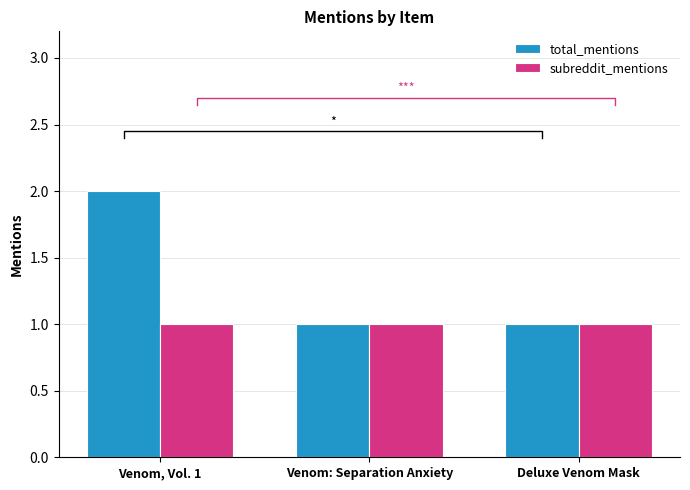

What value does the total_mentions series have at Venom: Separation Anxiety?

1